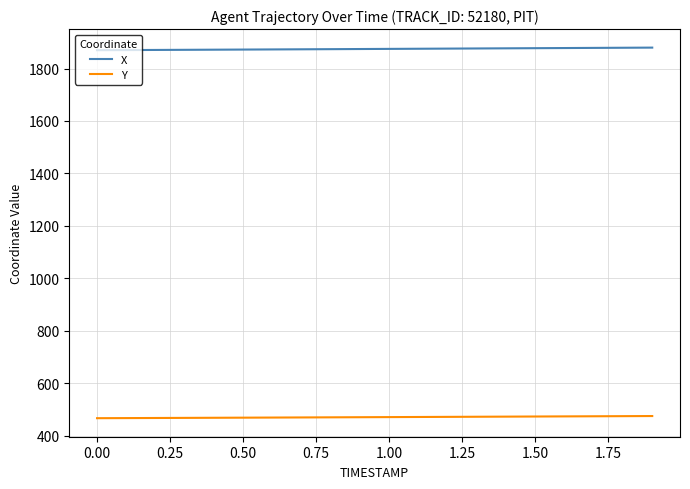

What is the highest value of the X series?

1879.8